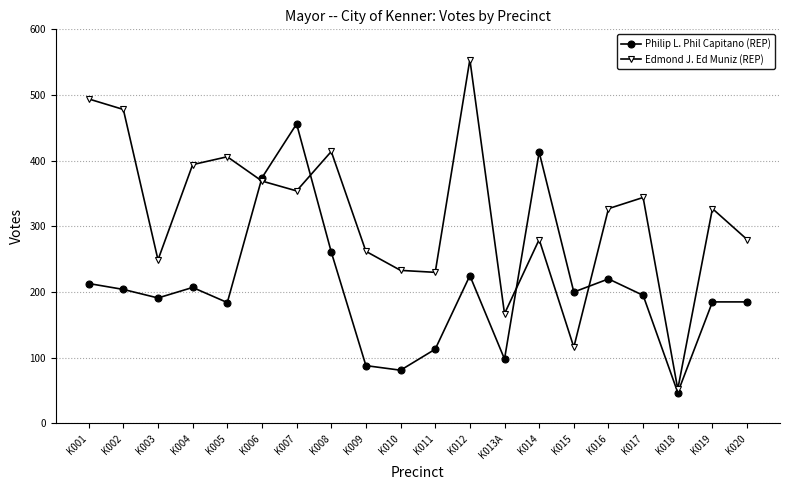

The Philip L. Phil Capitano (REP) series shows 184 at K005. True or false?

True